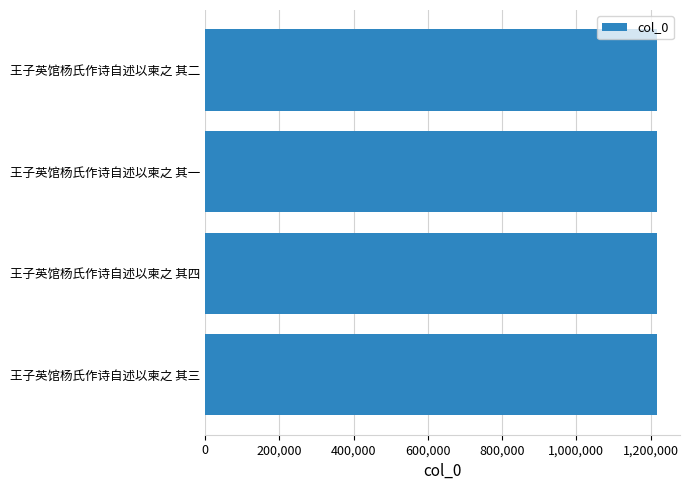

What is the approximate value at 王子英馆杨氏作诗自述以柬之 其二?

1218370